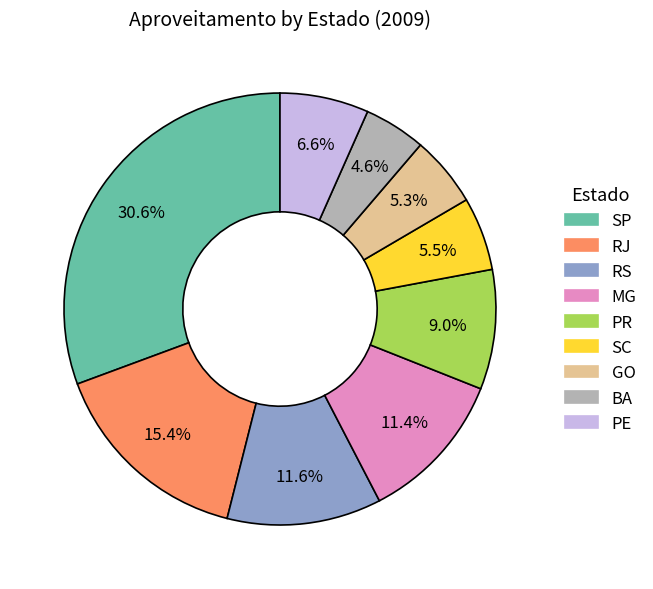

Is there a majority slice in this chart?

No